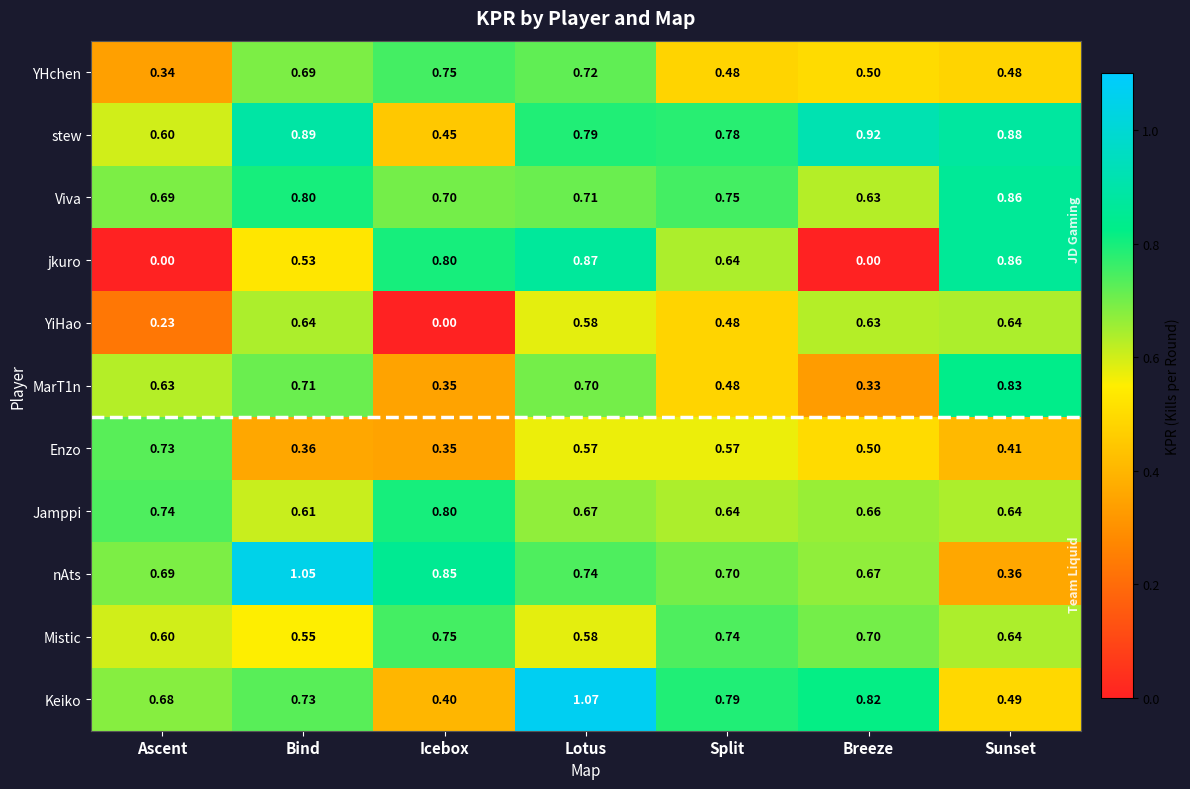

Which category has the lowest value in the MarT1n series?

Breeze